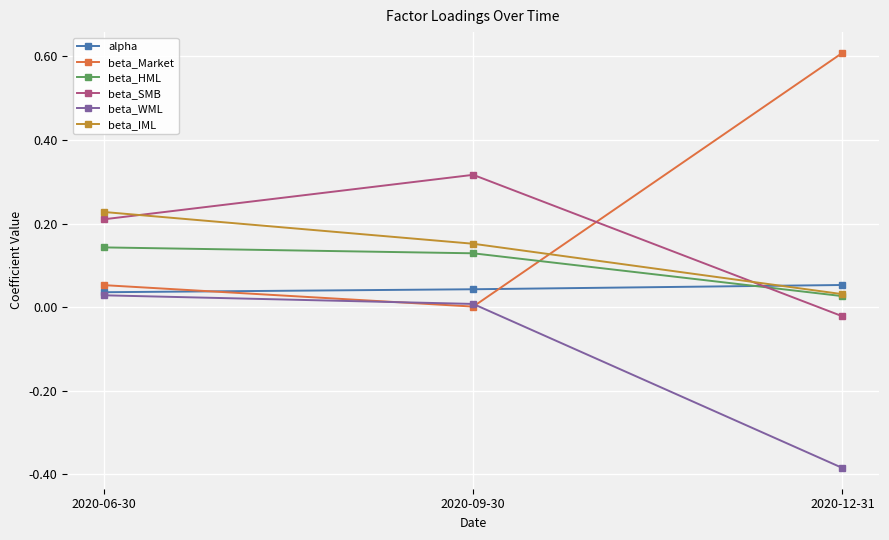

Which series has the largest total across all categories?

beta_Market